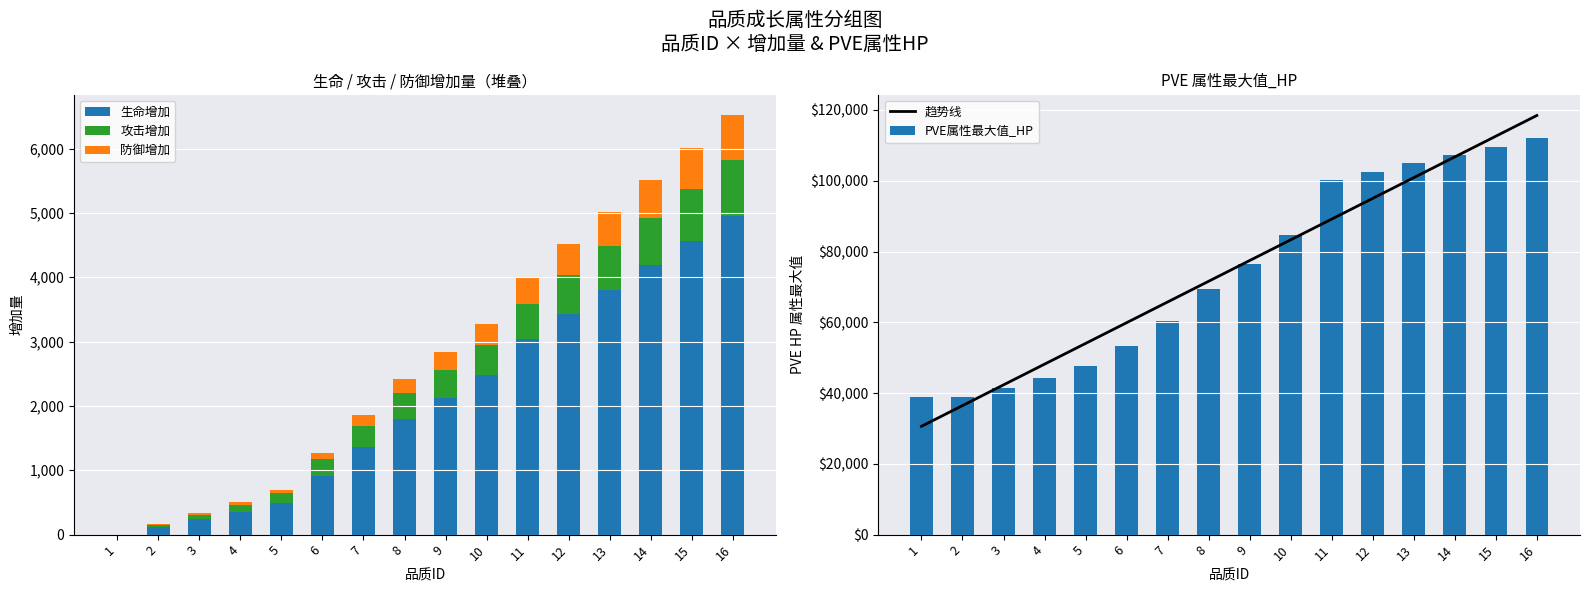

Rank the series by their maximum value, from lowest to highest.

防御增加, 攻击增加, 生命增加, PVE属性最大值_HP, 趋势线